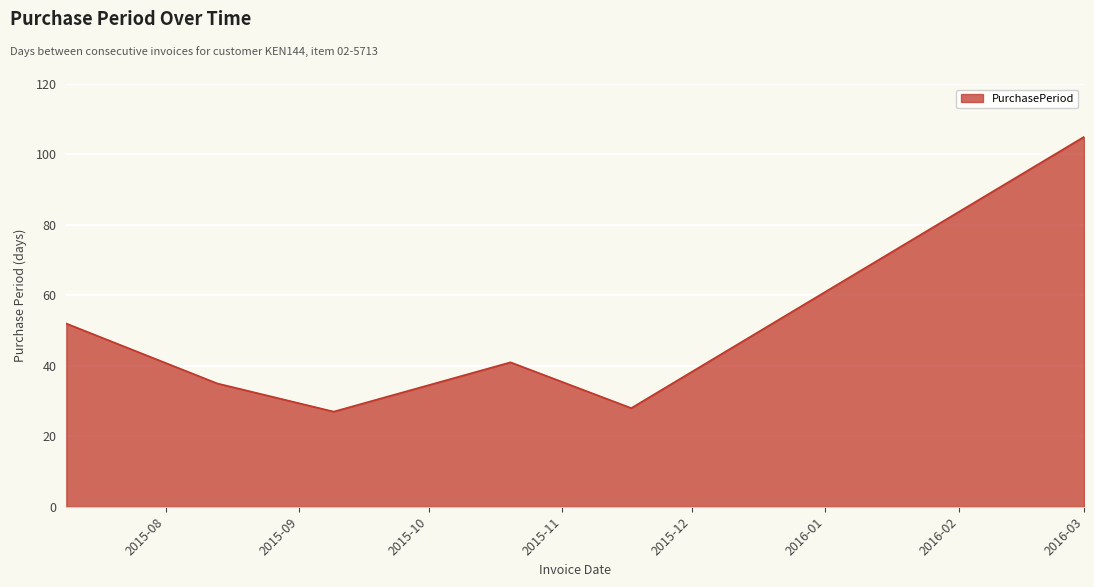

True or false: the data has more than 1 interior local peaks.

False